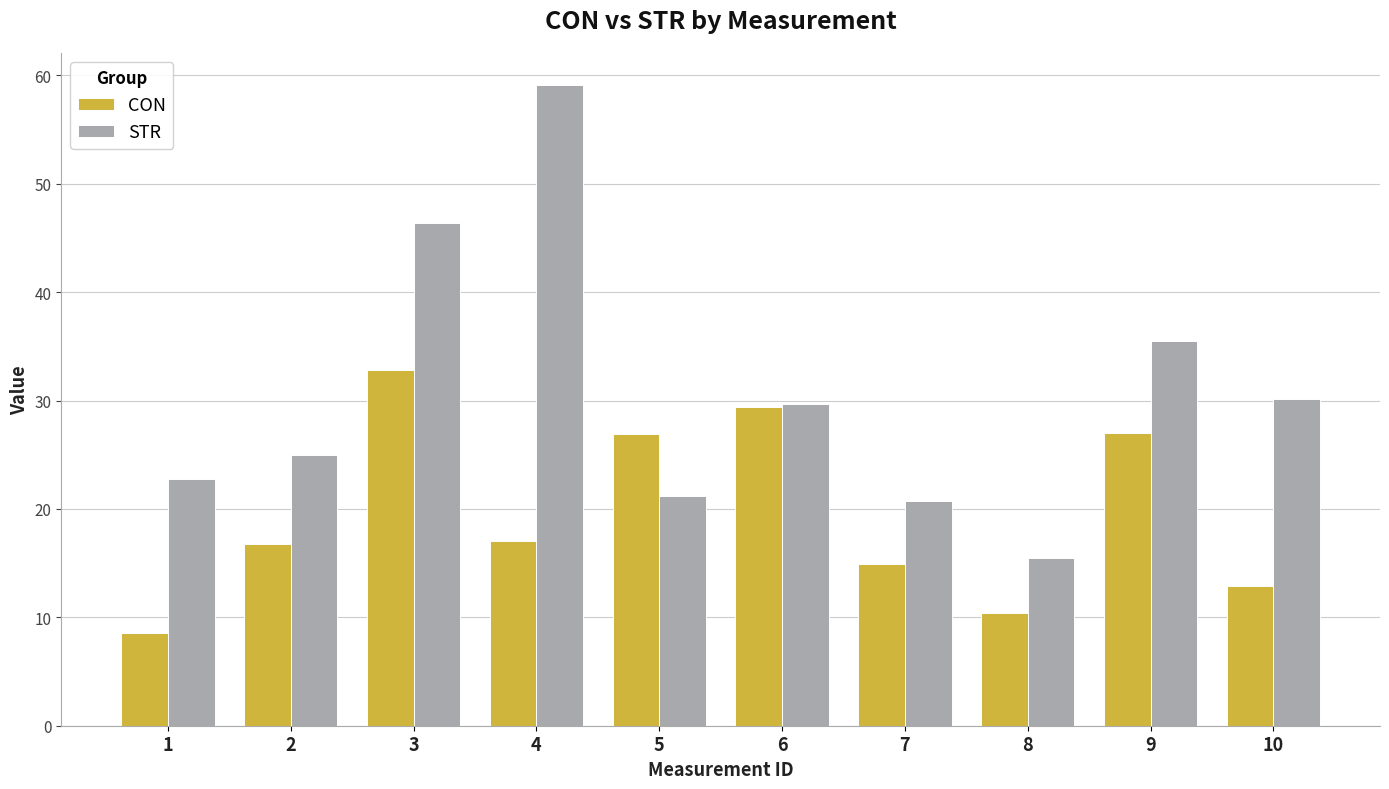

Which series has the widest spread of values?

STR